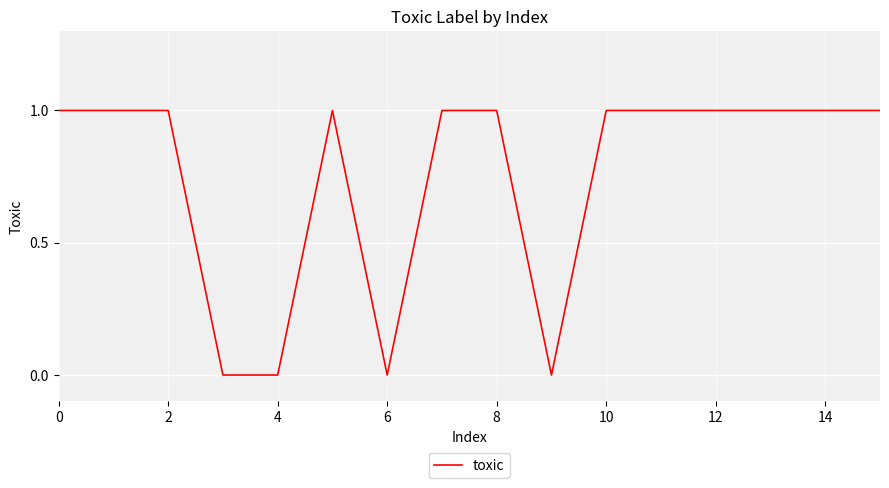

How many lines are shown in the chart?

1